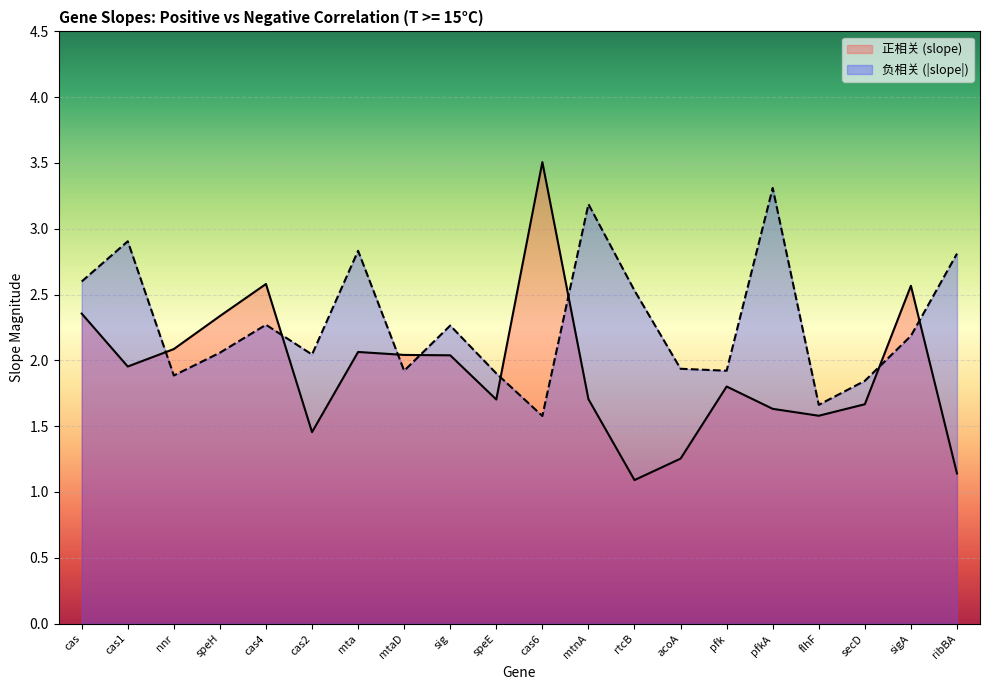

What is the sum of the 负相关 (slope abs) values at cas6 and sigA?

3.8